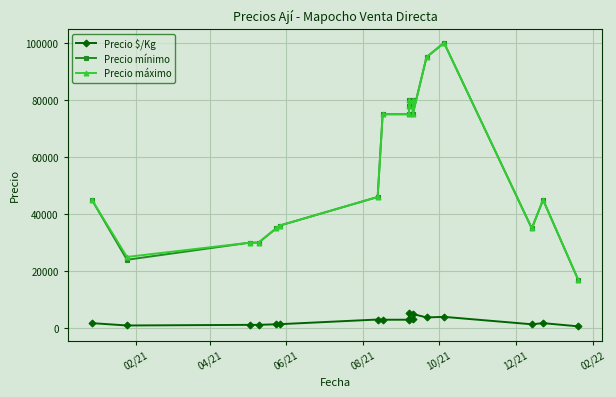

Which series has the largest range (max minus min)?

Precio mínimo